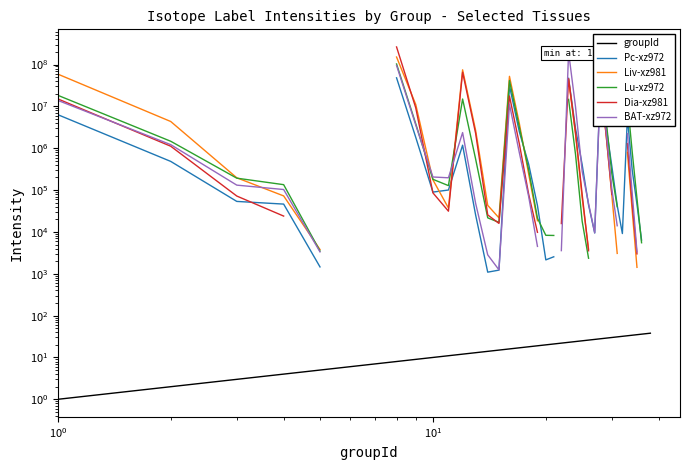

The Lu-xz972 series shows 127783.0 at 12. True or false?

False